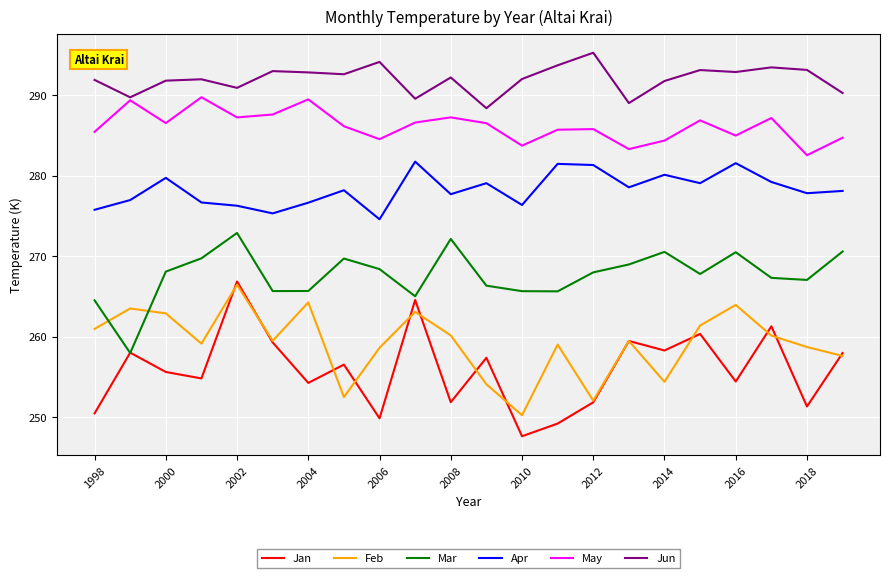

True or false: Jun and Feb cross at least once.

False